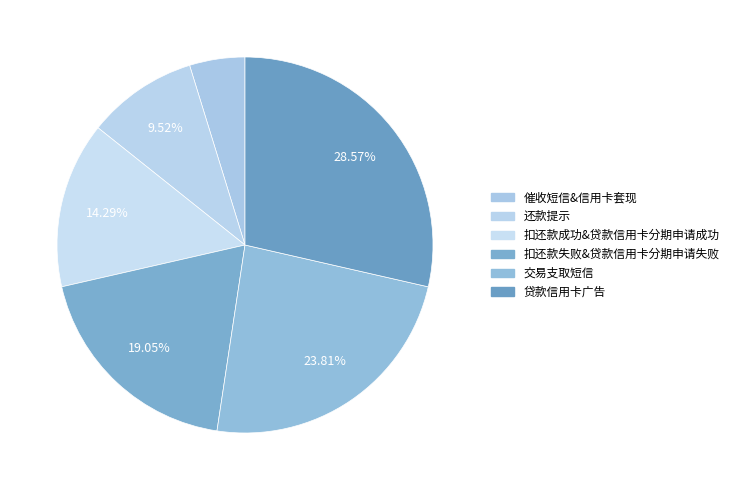

Which slice is the smallest?

催收短信&信用卡套现